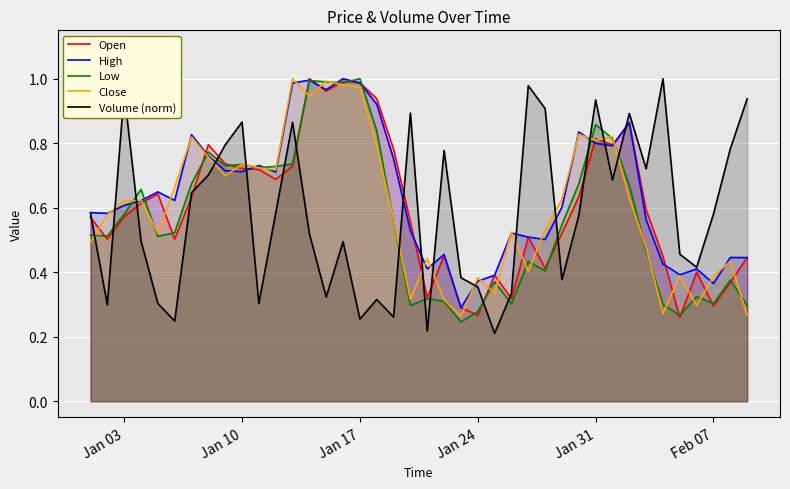

After their last crossing, which series has the higher values: Open or Volume (norm)?

Volume (norm)